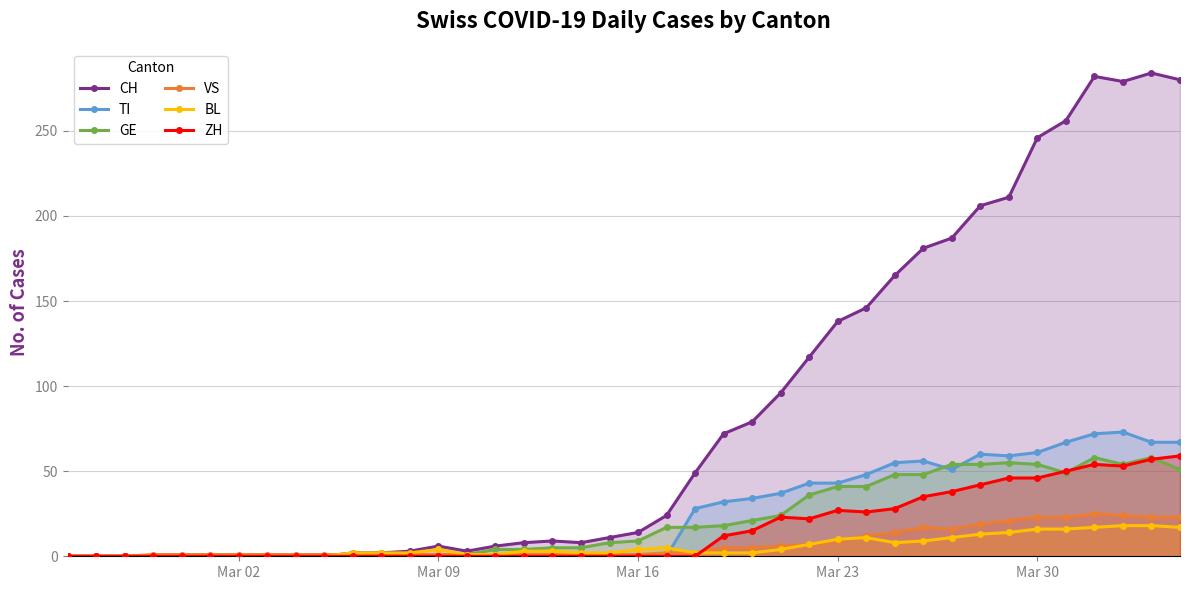

Count the number of categories in the chart.

40